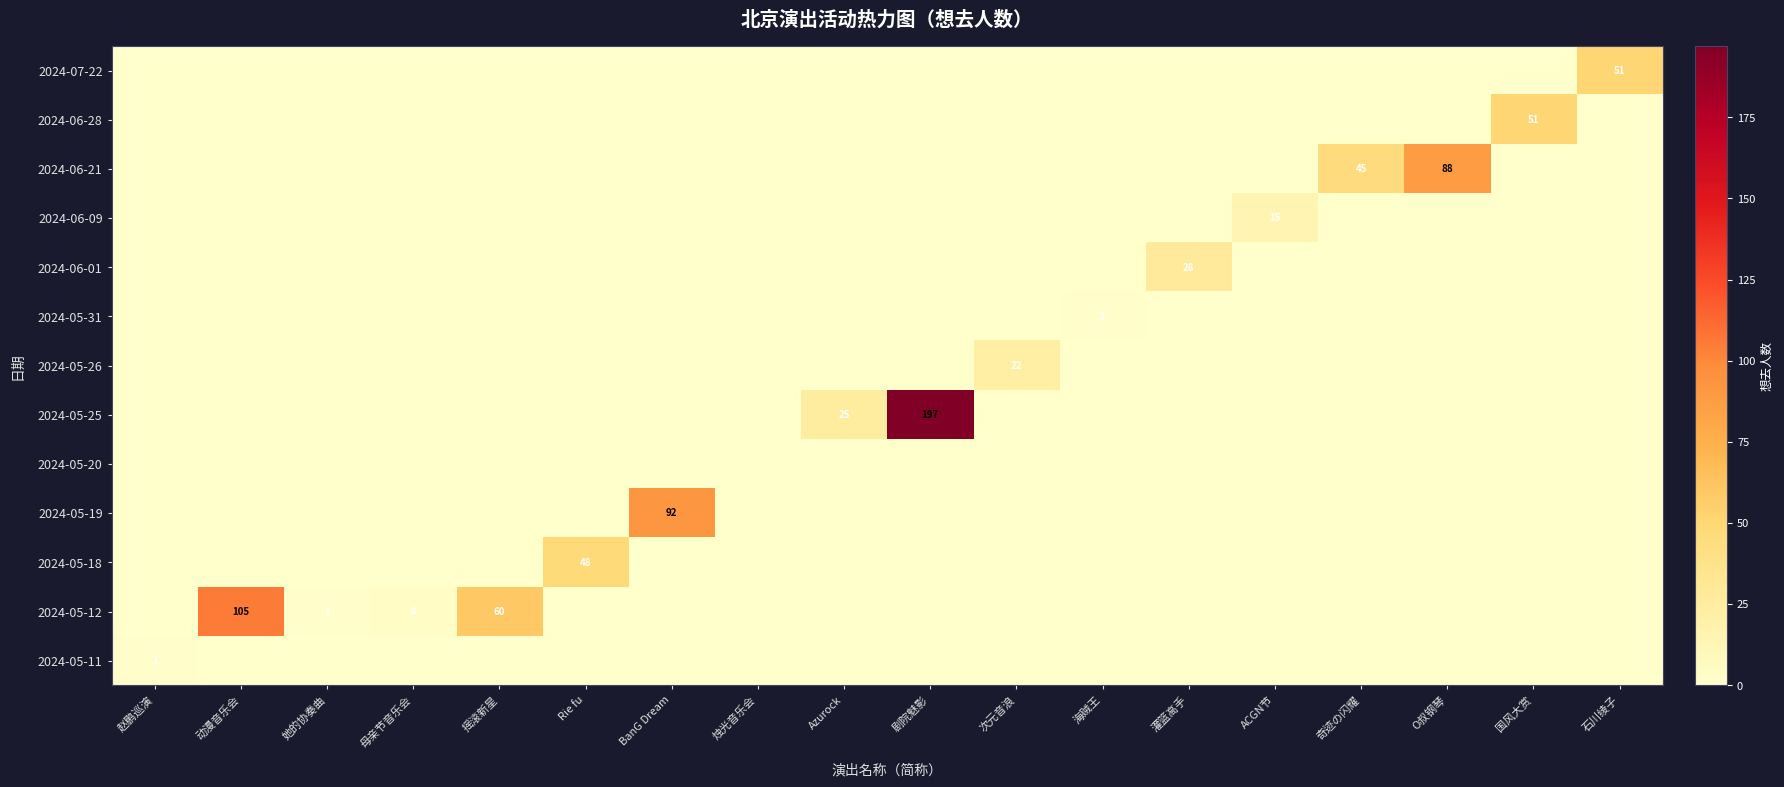

What is the spread (max minus min) of values at 国风大赏?

51